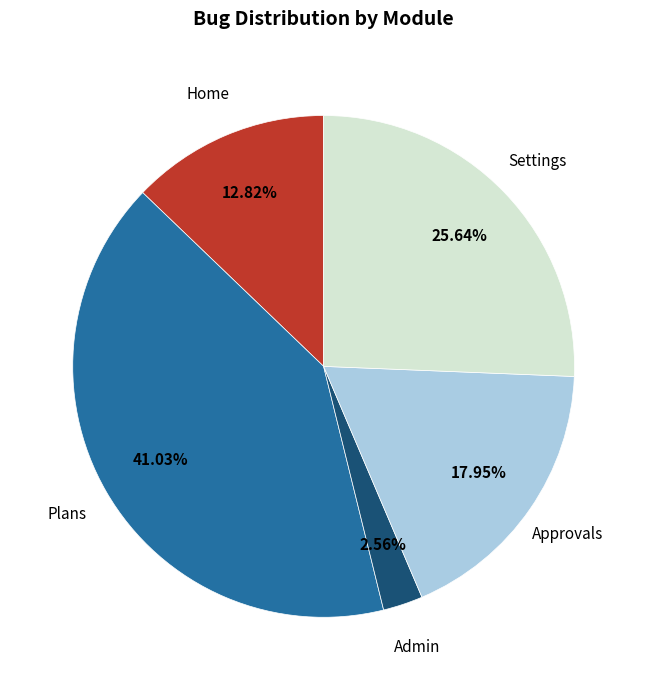

Is there a majority slice in this chart?

No